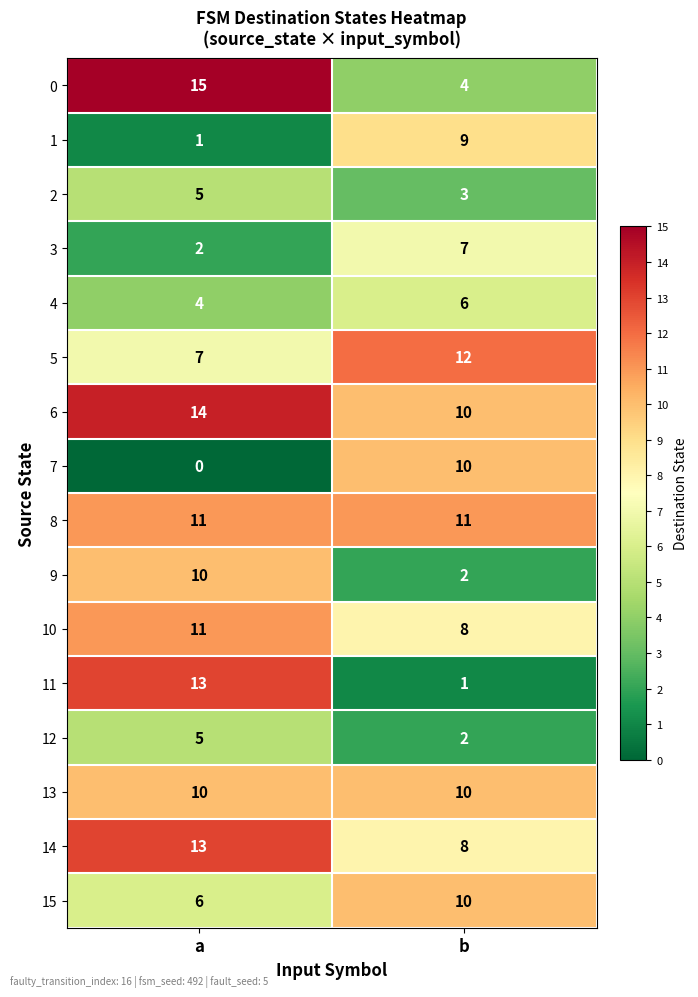

Count the number of categories in the chart.

2